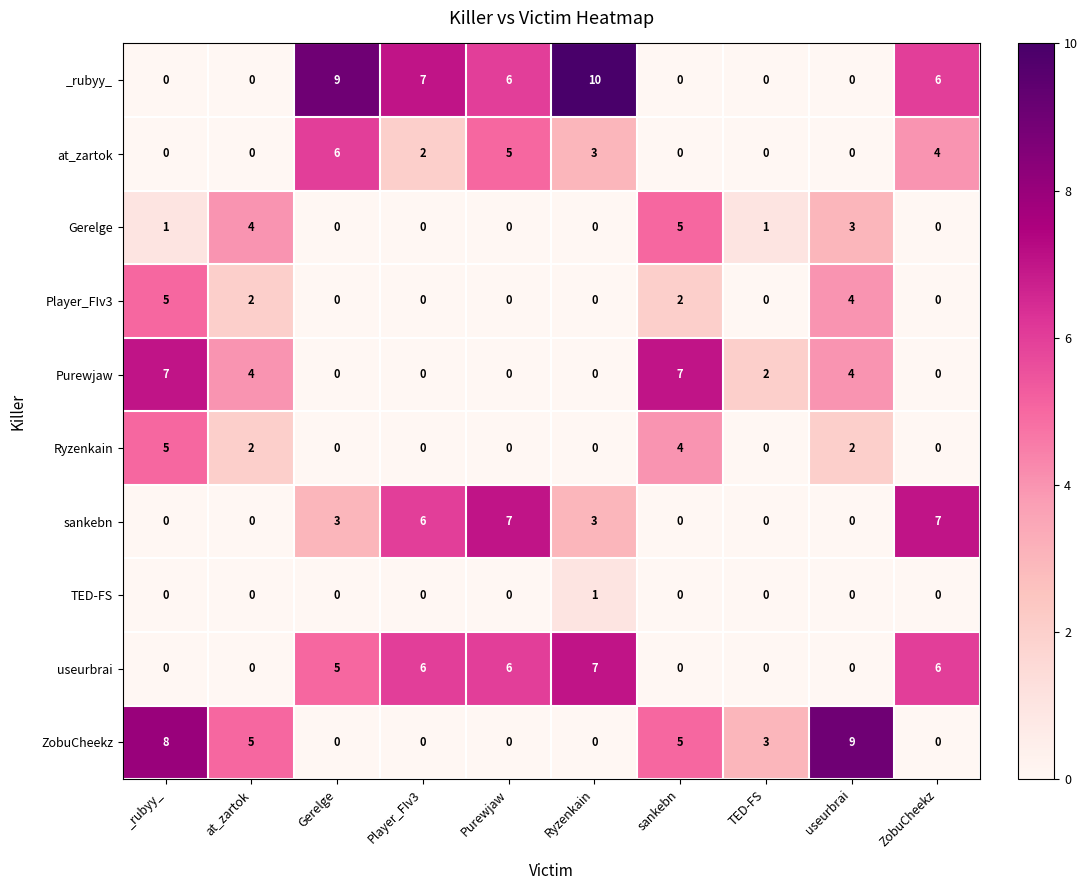

The _rubyy_ series shows -3 at _rubyy_. True or false?

False